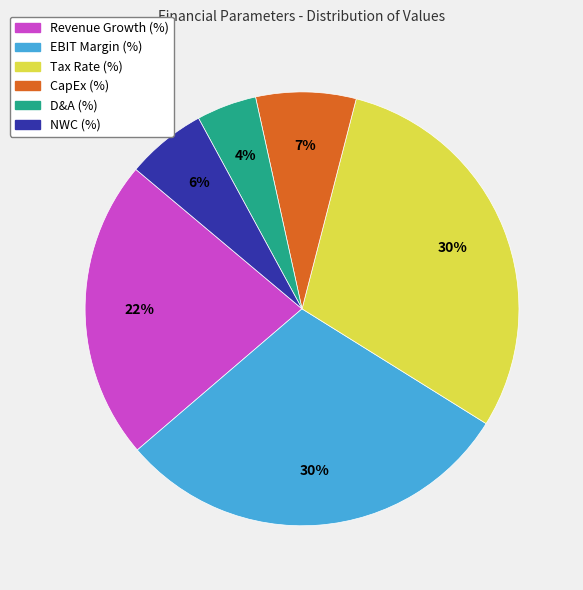

Is the sum of EBIT Margin (%) and CapEx (%) greater than half?

No